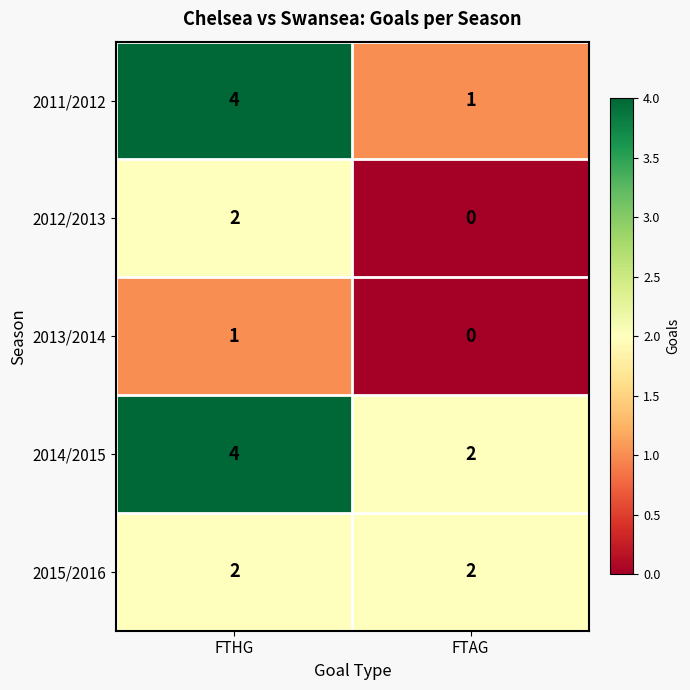

How many distinct data groups are displayed?

5